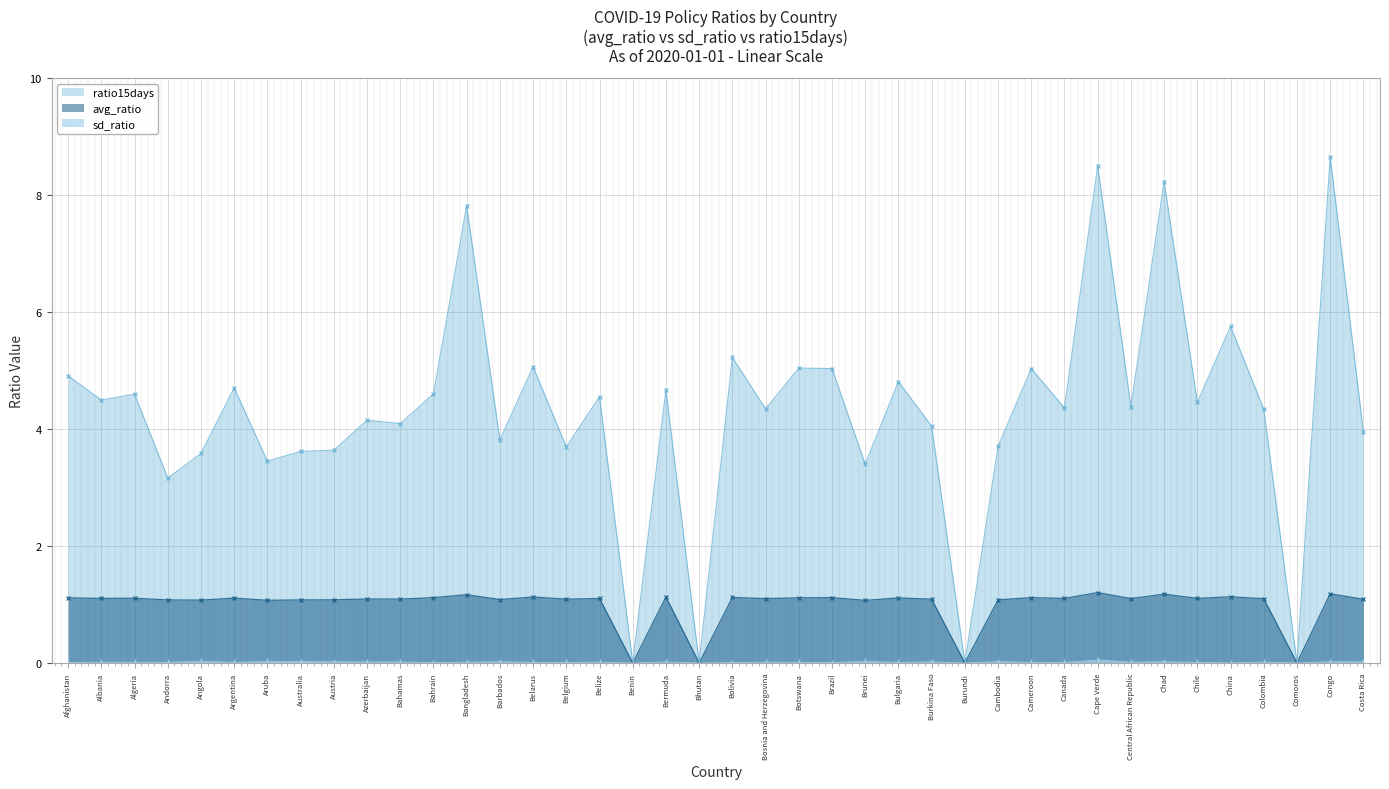

True or false: avg_ratio and ratio15days cross at least once.

False